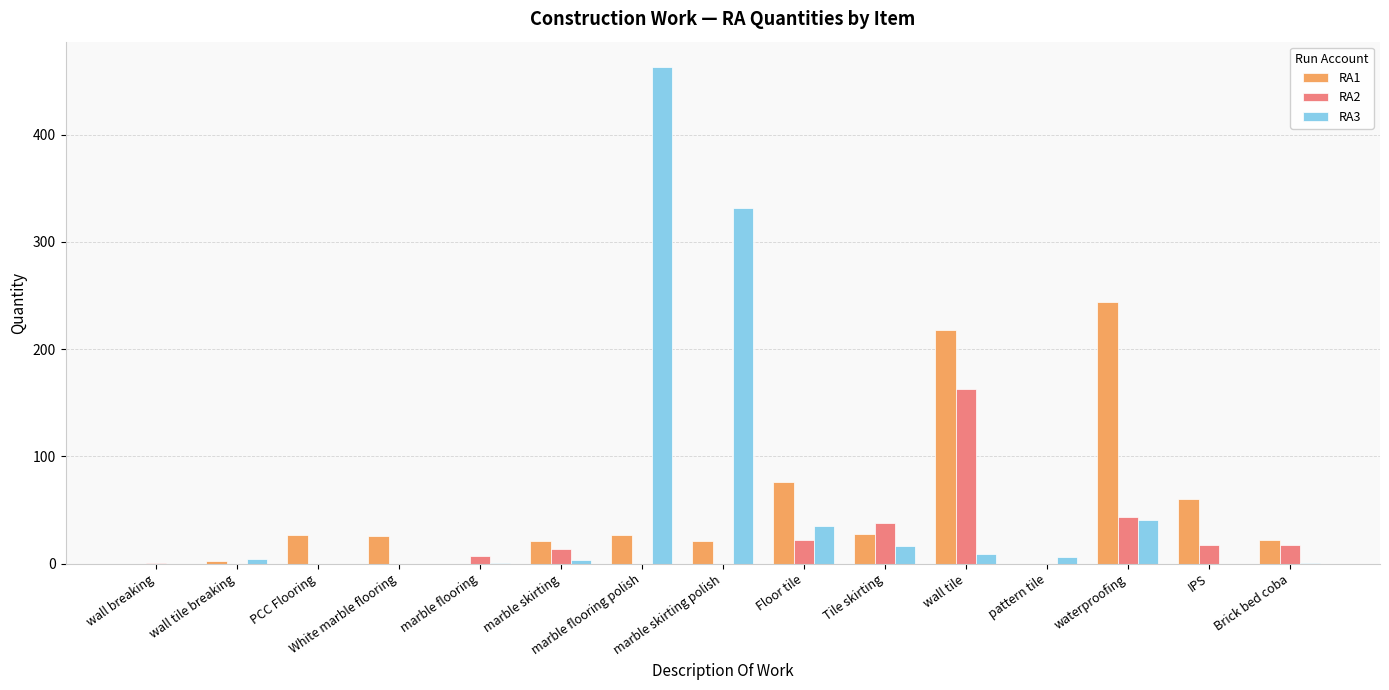

Is it true that RA3 equals 202.6 at PCC Flooring?

False